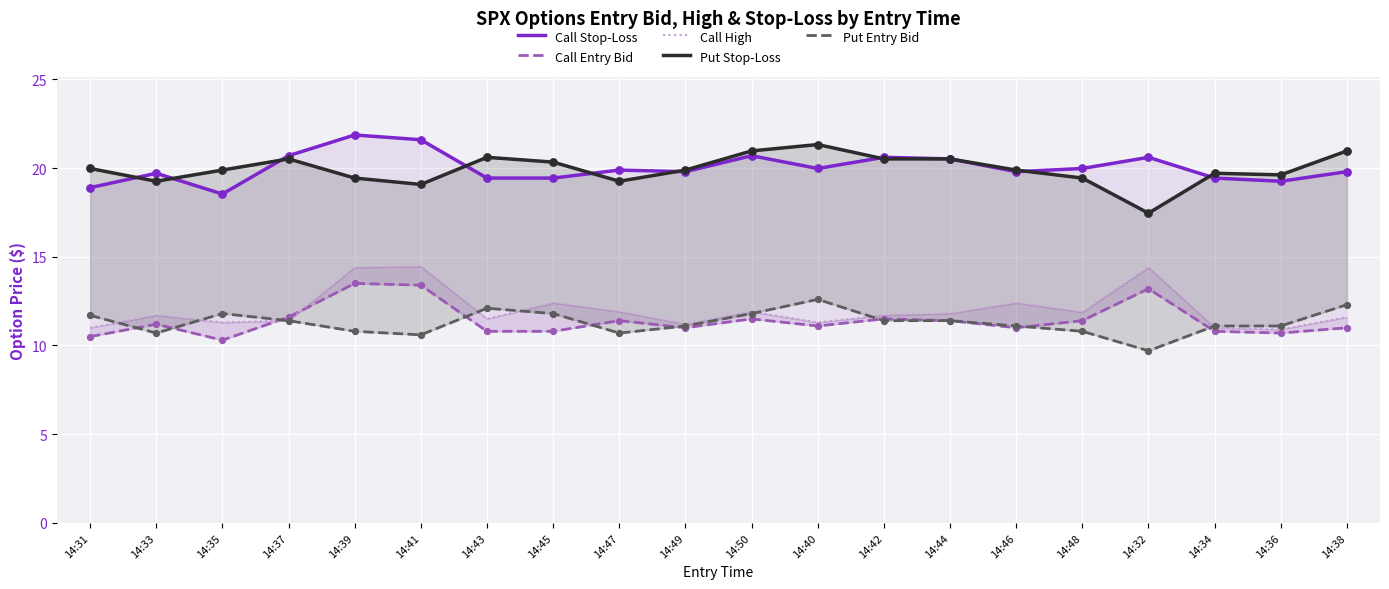

What is the total value across all series at 14:40?

76.3